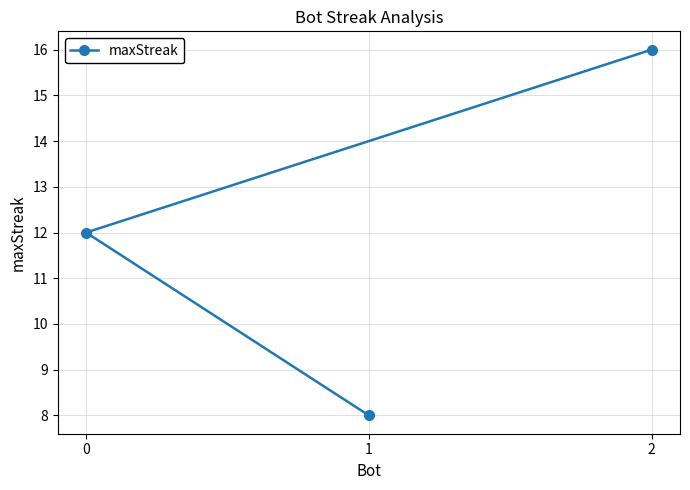

Which label corresponds to the smallest value in the chart?

1